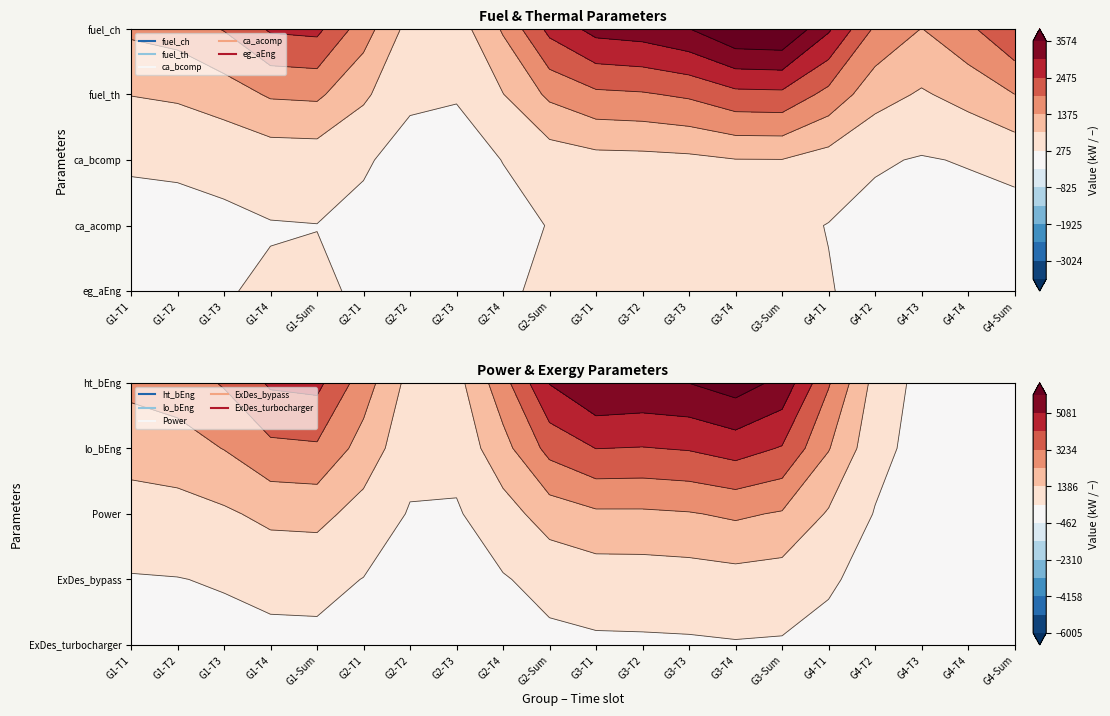

Read the lo_bEng value at 14.

5174.1